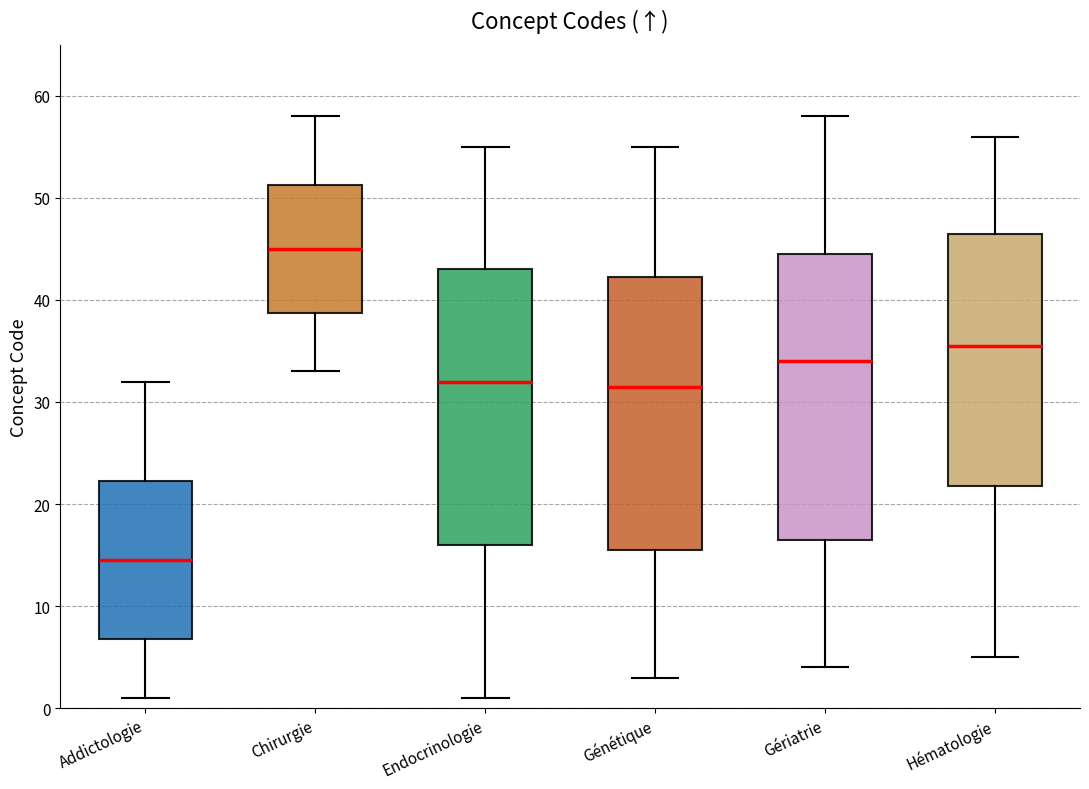

Reading left to right, transcribe this box plot: for each box, give where its median line is, the range the box spans, and where its two whiskers end, as read against the y-axis. The values are not printed on the chart, so give them approximately, as read against the axis.

Addictologie: median 15, box 7 to 22, whiskers 1 to 32
Chirurgie: median 45, box 39 to 51, whiskers 33 to 58
Endocrinologie: median 32, box 16 to 43, whiskers 1 to 55
Génétique: median 32, box 16 to 42, whiskers 3 to 55
Gériatrie: median 34, box 17 to 45, whiskers 4 to 58
Hématologie: median 36, box 22 to 47, whiskers 5 to 56